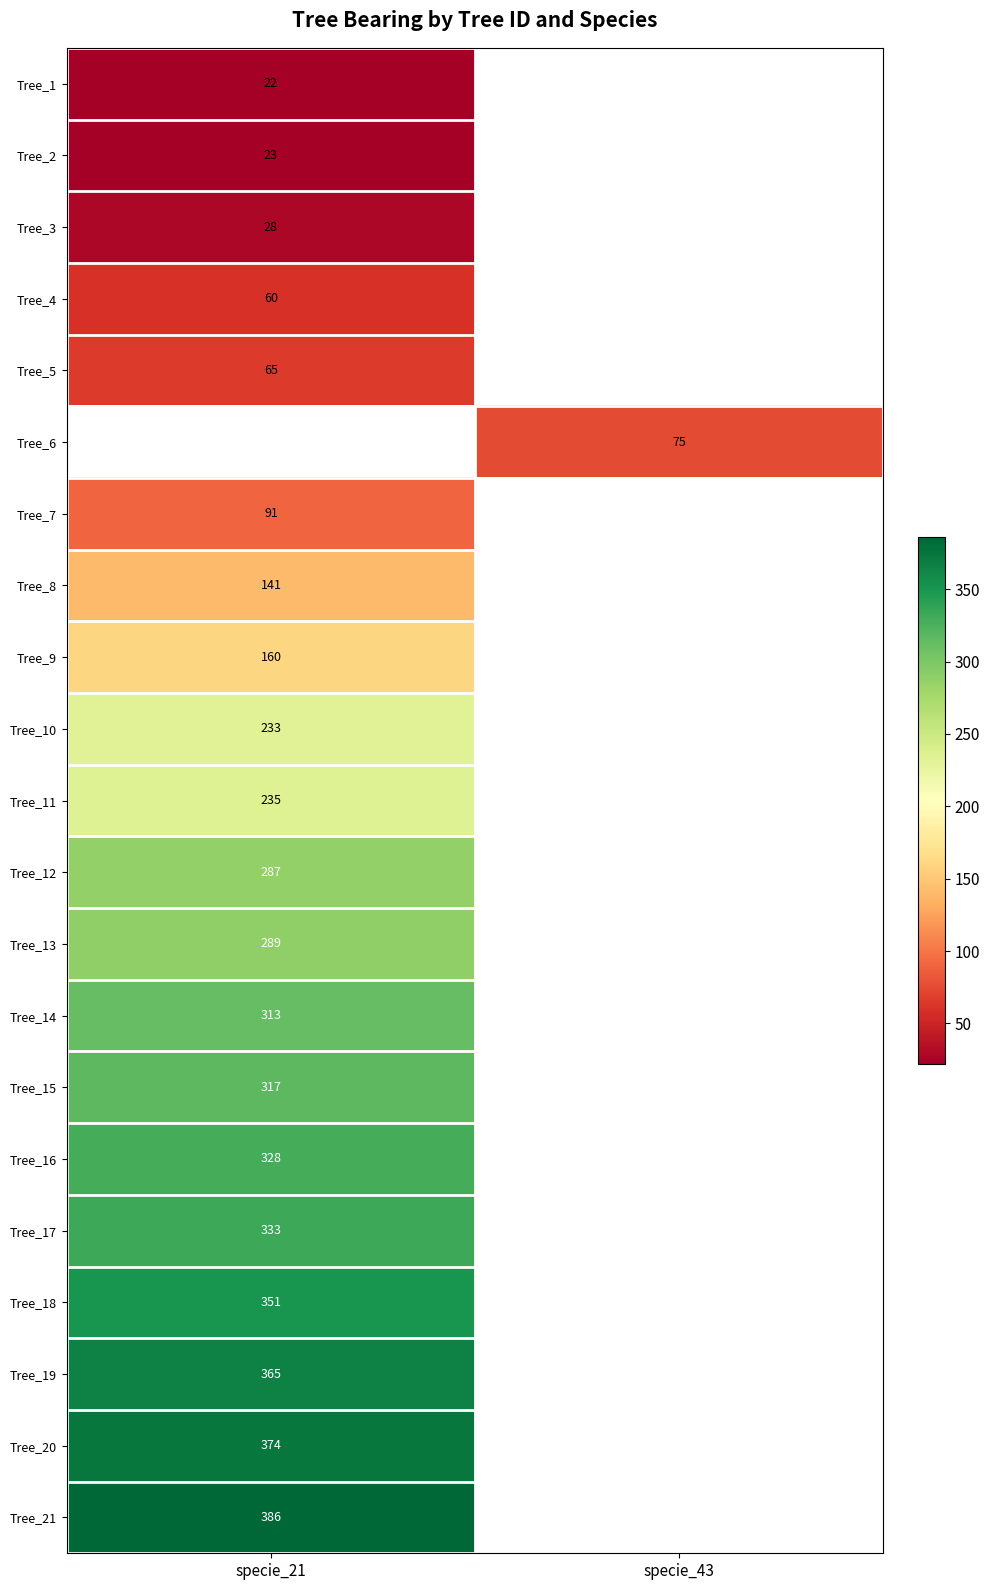

The Tree_10 series shows 142 at specie_21. True or false?

False